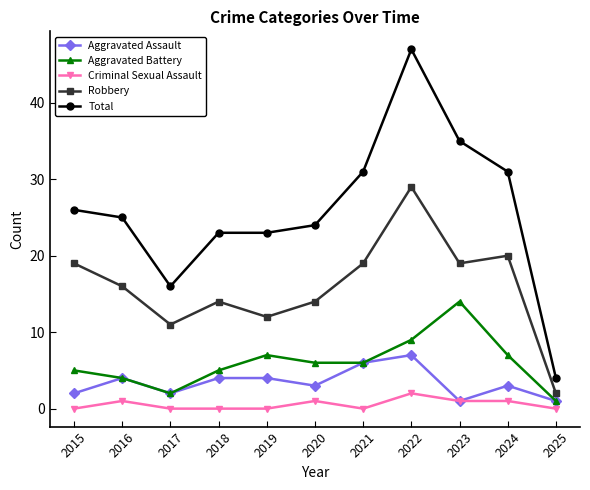

Is this an area chart (filled region under the line)?

No